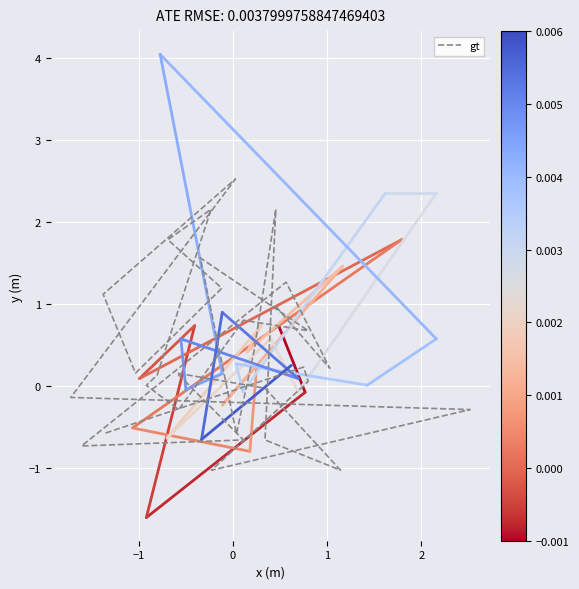

What is the maximum value shown in the chart?

2.5